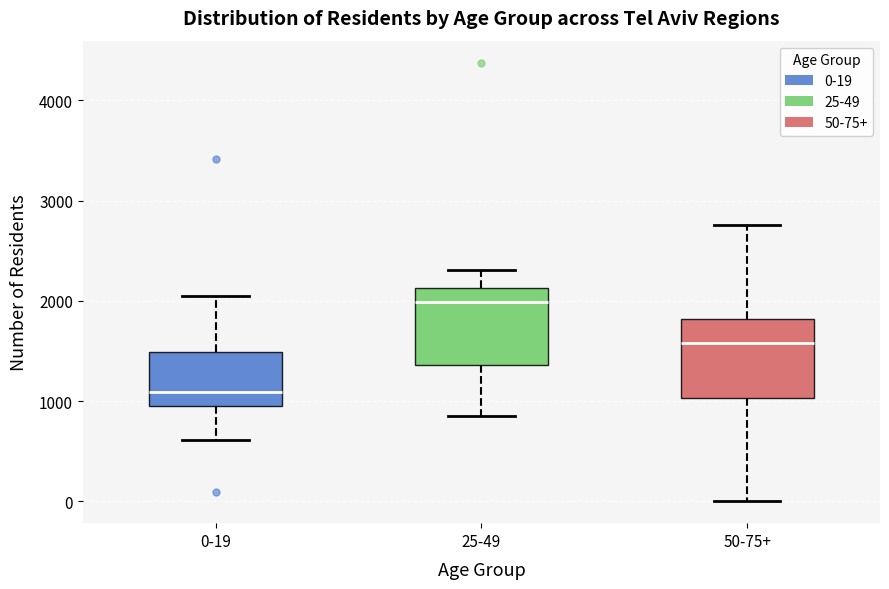

Reading left to right, transcribe this box plot: for each box, give where its median line is, the range the box spans, and where its two whiskers end, as read against the y-axis. The values are not printed on the chart, so give them approximately, as read against the axis.

0-19: median 1100, box 1000 to 1500, whiskers 600 to 2100
25-49: median 2000, box 1400 to 2100, whiskers 900 to 2300
50-75+: median 1600, box 1000 to 1800, whiskers 0 to 2800